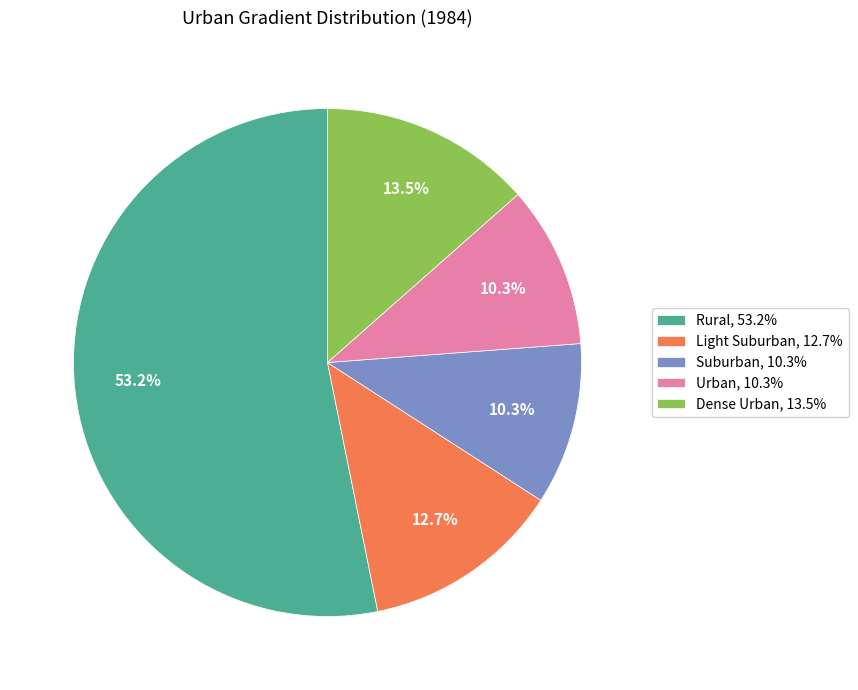

How many segments does this pie chart have?

5